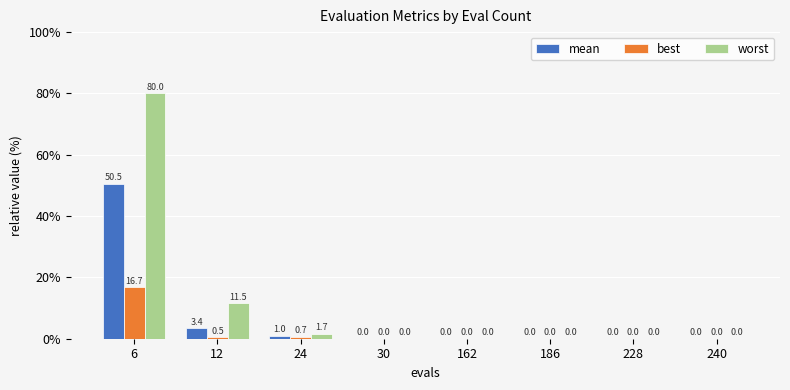

The worst series shows 0.0 at 186. True or false?

True